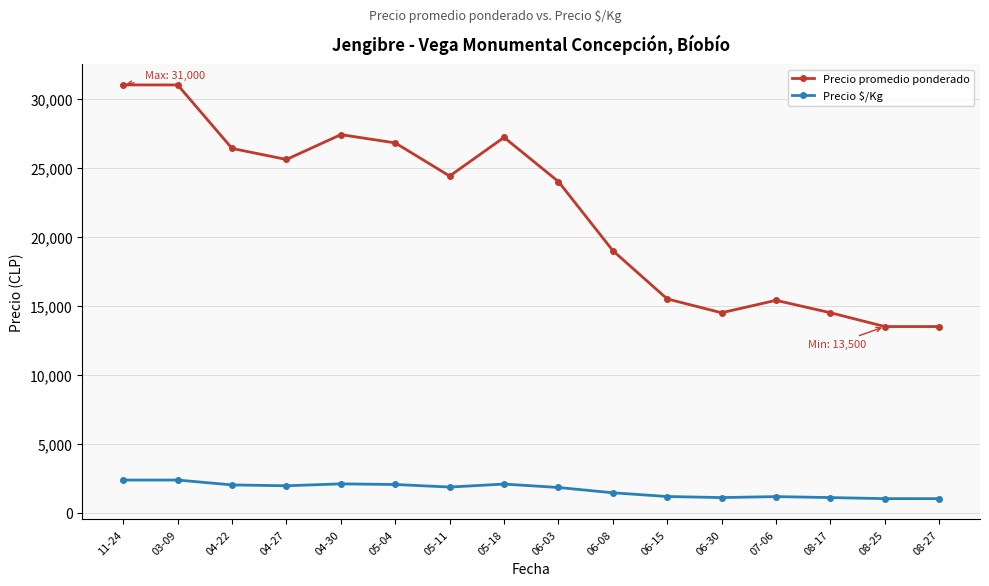

What is the difference between the highest and lowest values at 05-04?

24738